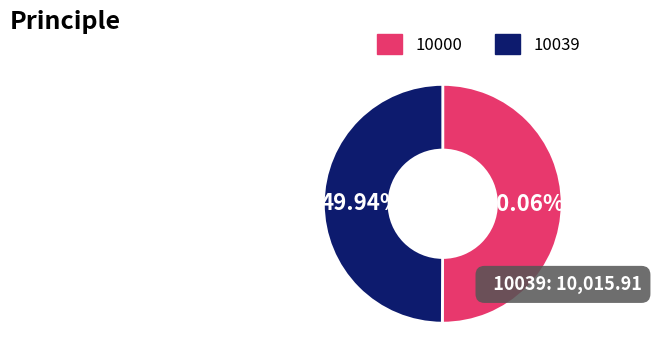

Combined, do 10000 and 10039 account for over 50%?

Yes